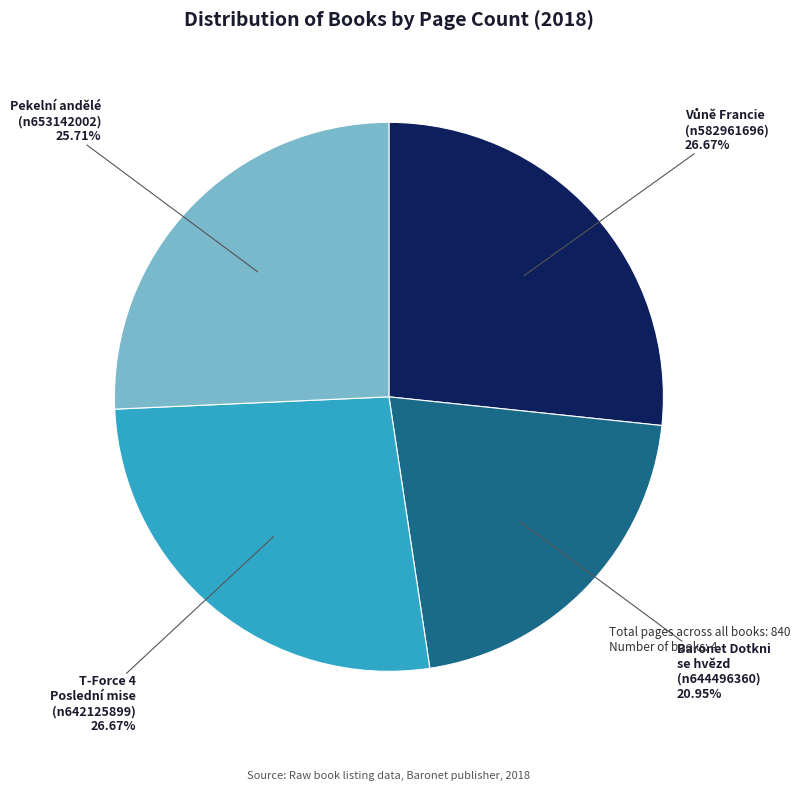

Is the sum of T-Force 4 Poslední mise (n642125899) and Baronet Dotkni se hvězd (n644496360) greater than half?

No